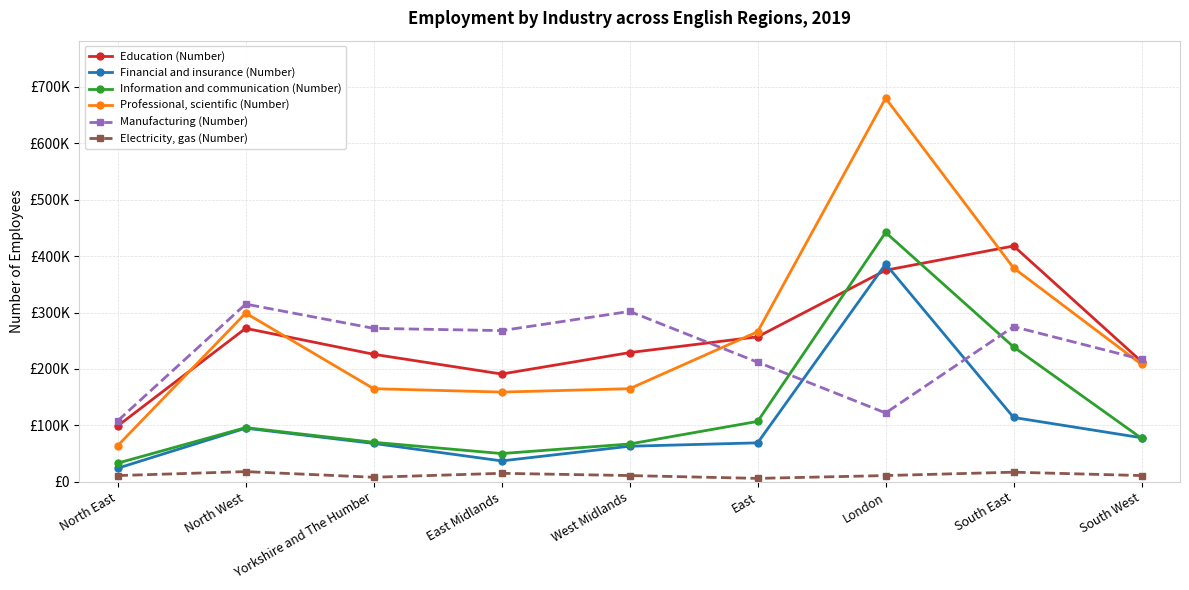

What is the highest value of the Information and communication (Number) series?

442000